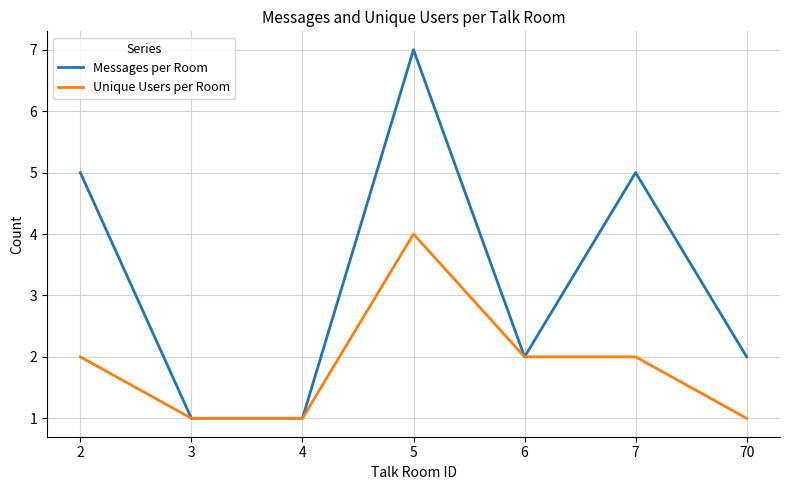

What is the maximum value for Messages per Room?

7